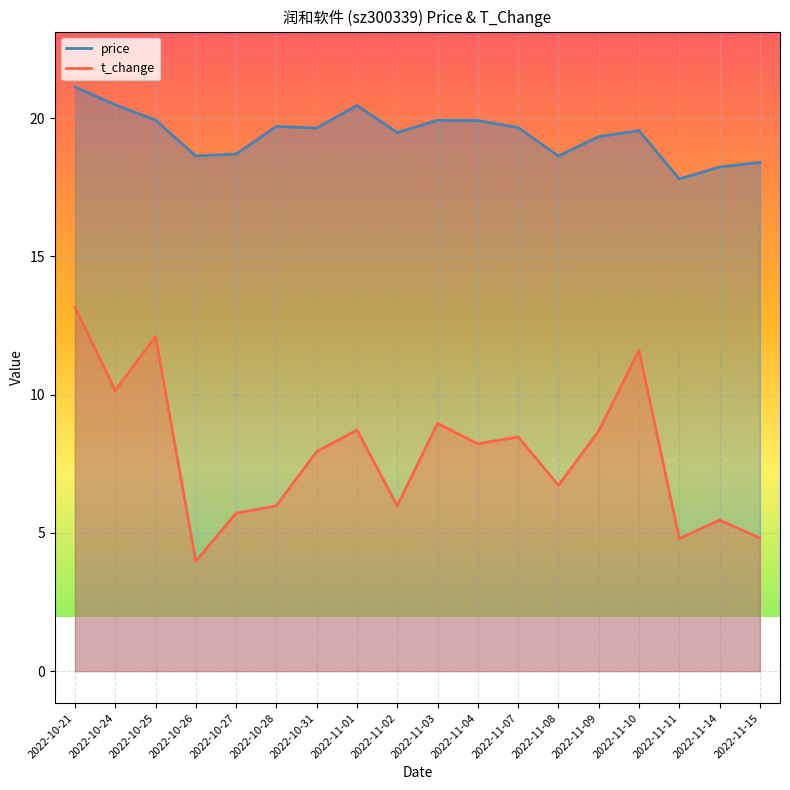

Reading left to right, extract all data points from this chart.

price: 21.1	20.5	19.9	18.6	18.7	19.7	19.6	20.5	19.5	19.9	19.9	19.7	18.6	19.3	19.6	17.8	18.2	18.4
t_change: 13.2	10.2	12.1	4.0	5.7	6.0	7.9	8.7	6.0	9.0	8.2	8.5	6.7	8.7	11.6	4.8	5.5	4.8